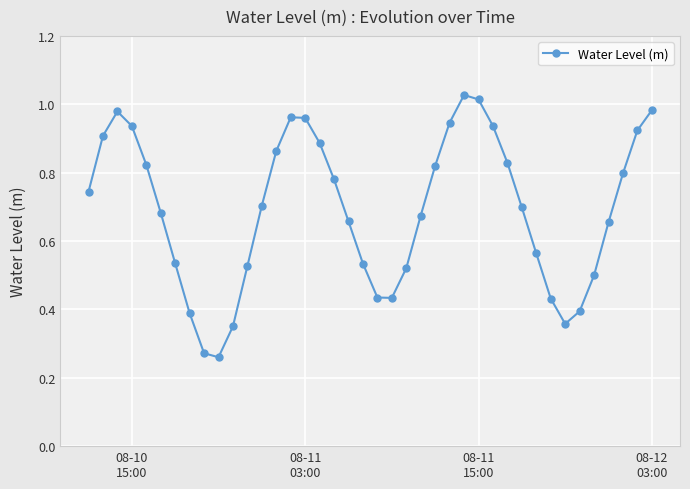

True or false: there are more than 2 points higher than both neighbors.

True